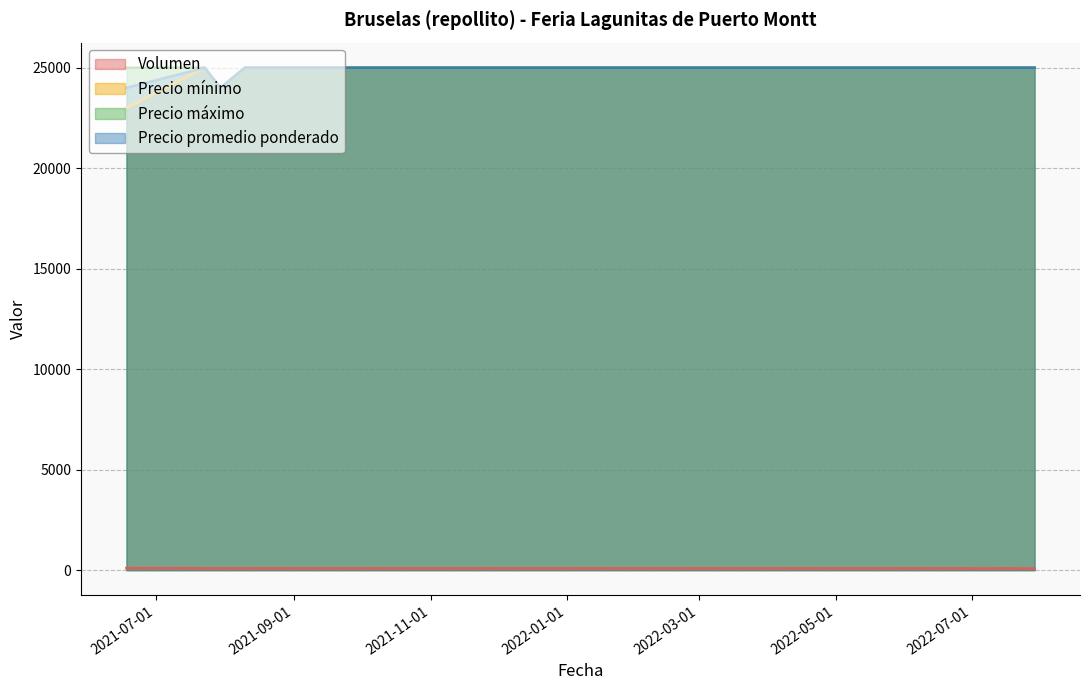

Does the chart display data point markers on the line(s)?

No